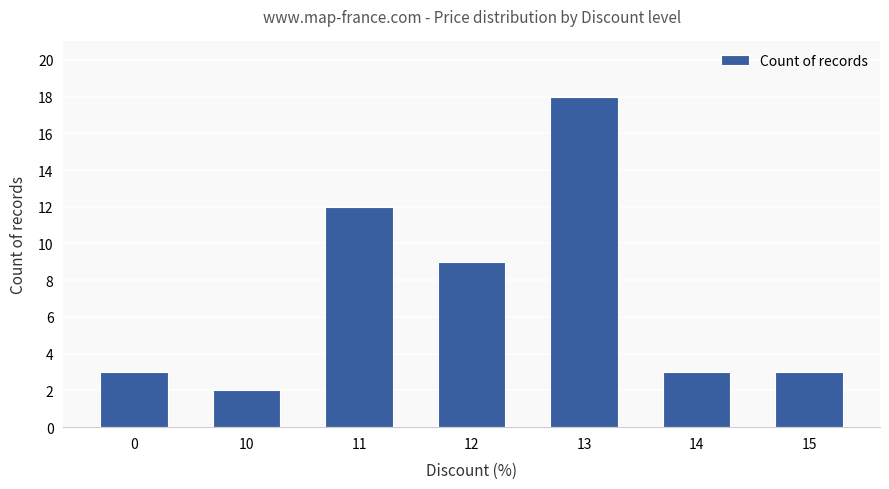

Read the value at 12.

9